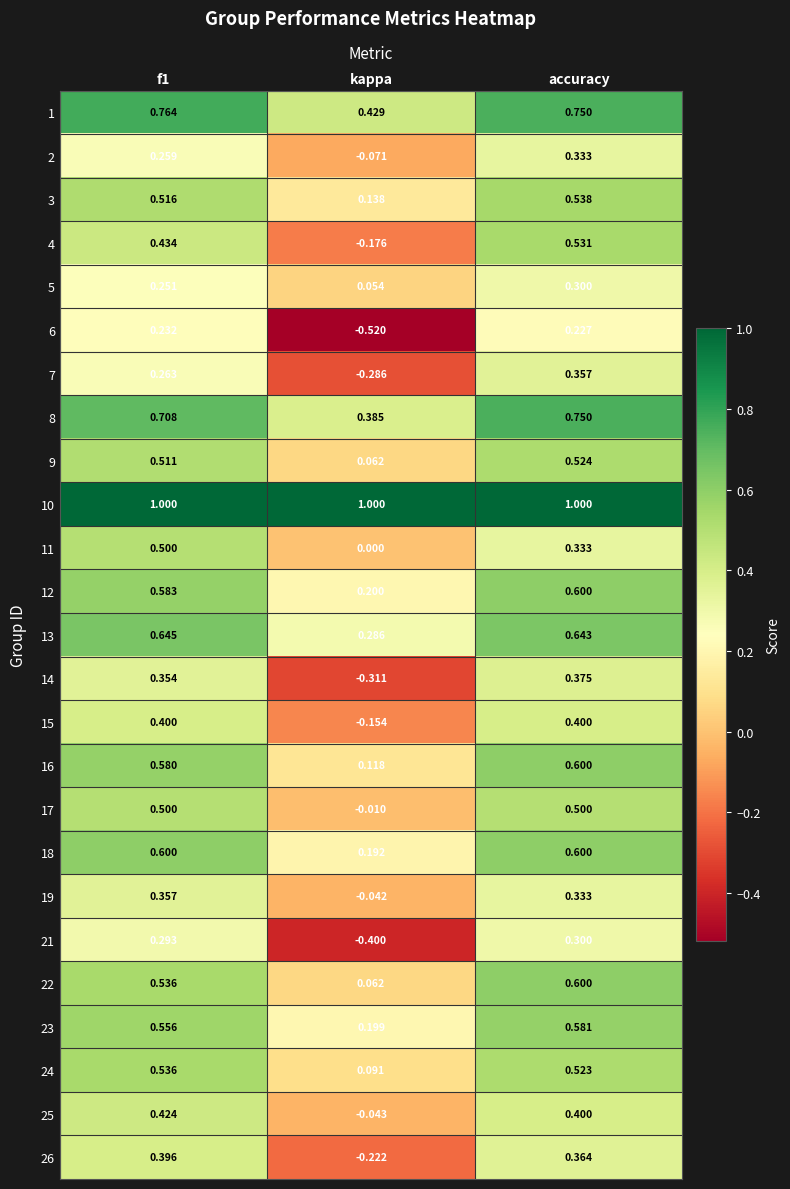

How many distinct data groups are displayed?

25